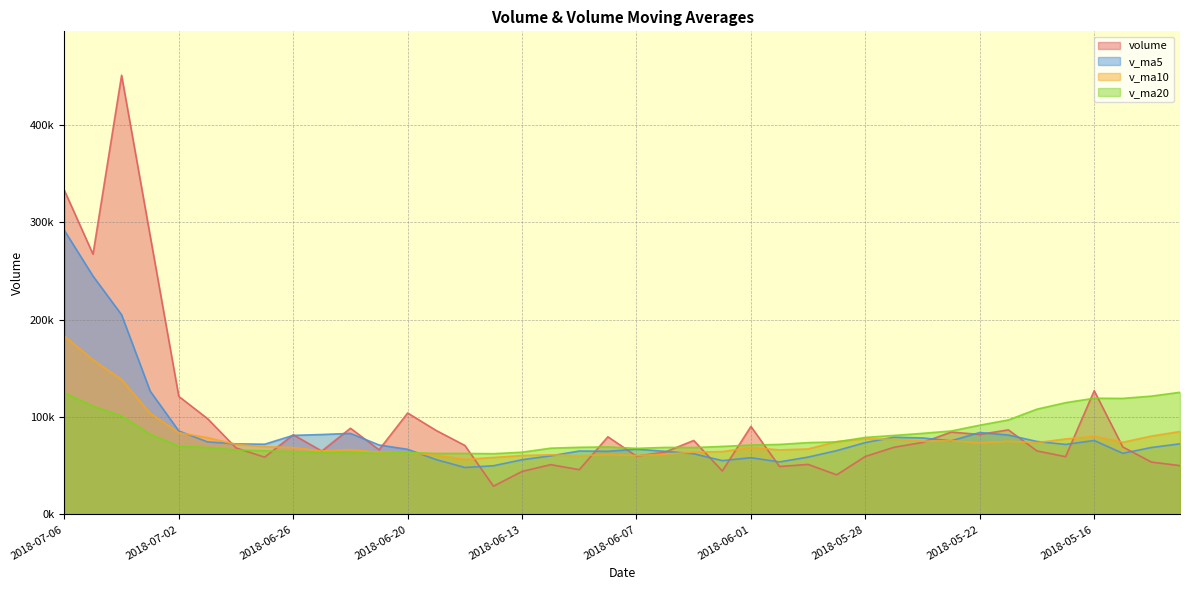

What is the difference between the highest and lowest values at 2018-05-21?

21892.0